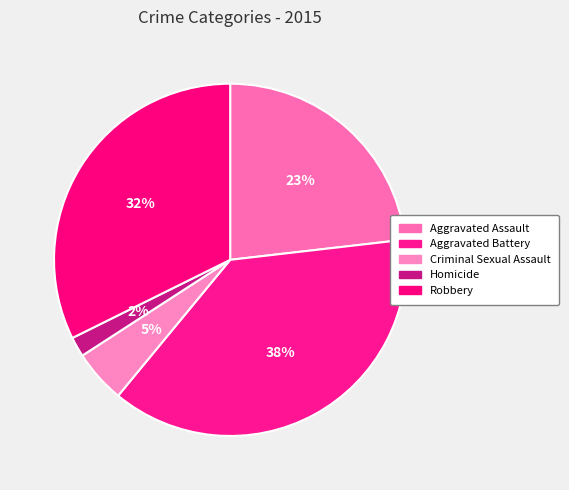

To the nearest percent, what is the average slice percentage?

20%